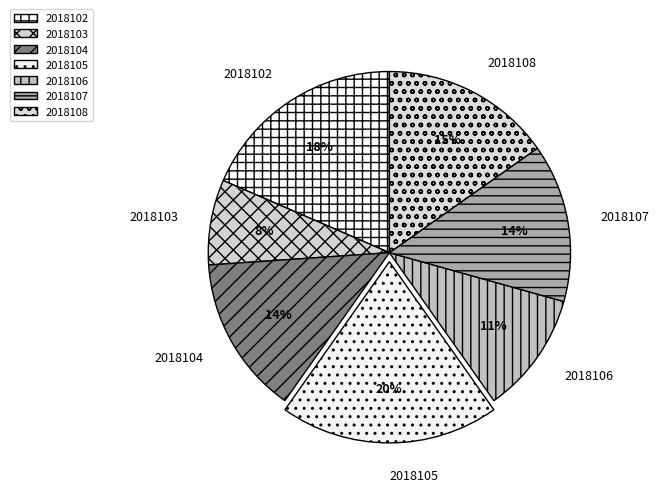

How many slices are in this pie chart?

7